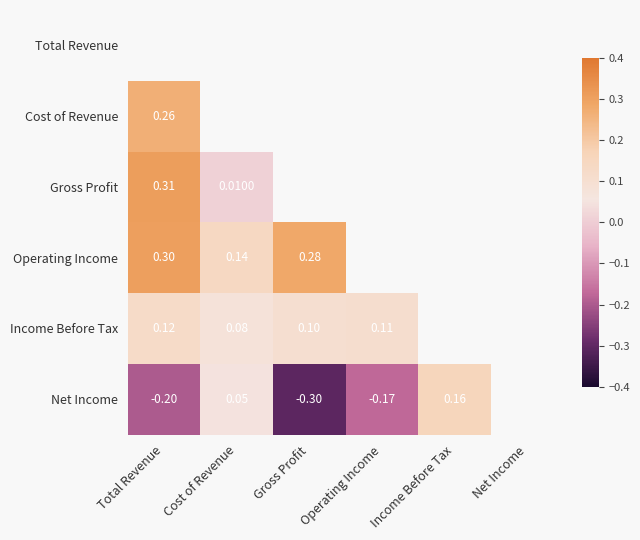

Rank the series by their maximum value, from highest to lowest.

Total Revenue, Gross Profit, Operating Income, Cost of Revenue, Net Income, Income Before Tax